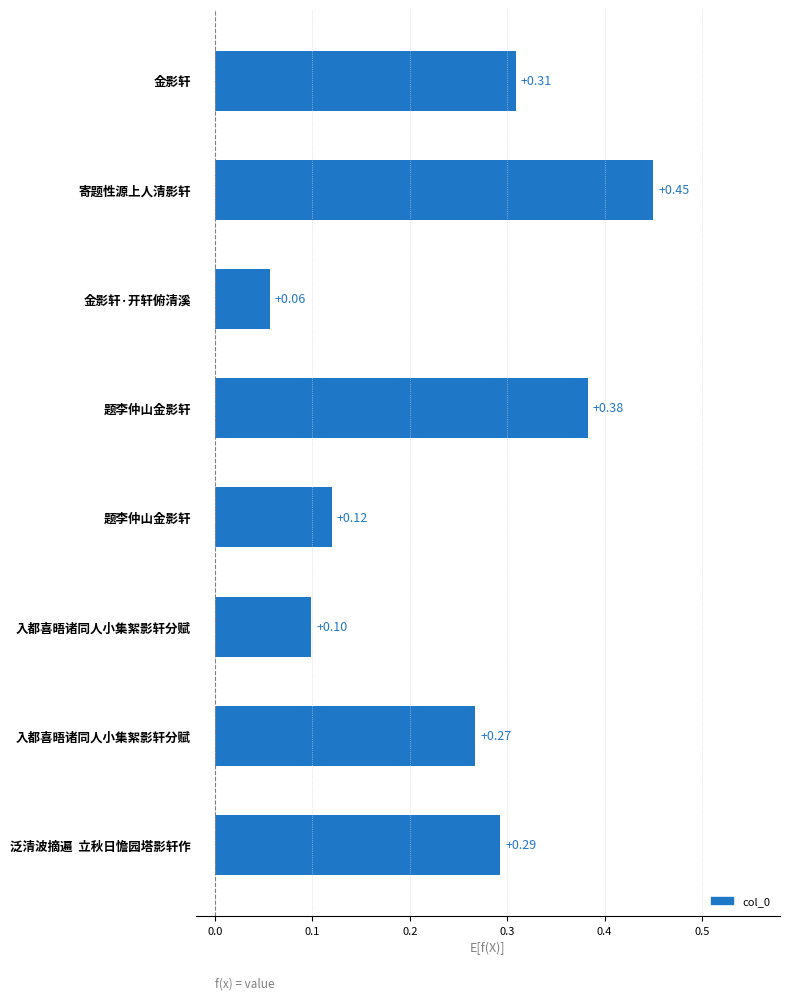

Which label corresponds to the smallest value in the chart?

金影轩·开轩俯清溪